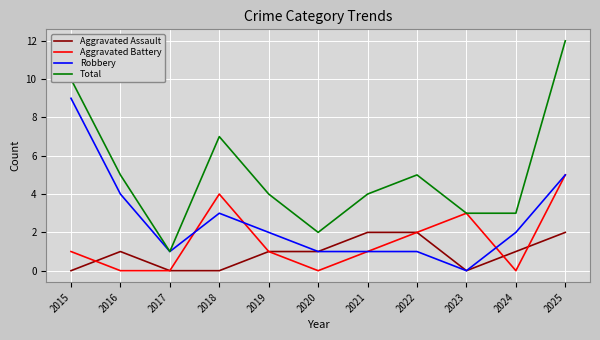

What is the difference between the Robbery values at 2021 and 2018?

2